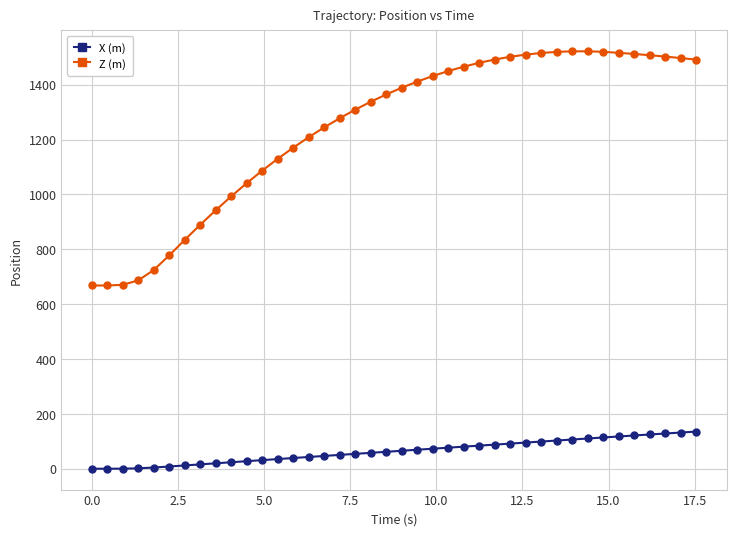

True or false: Z (m) has more than 0 interior local peaks.

True